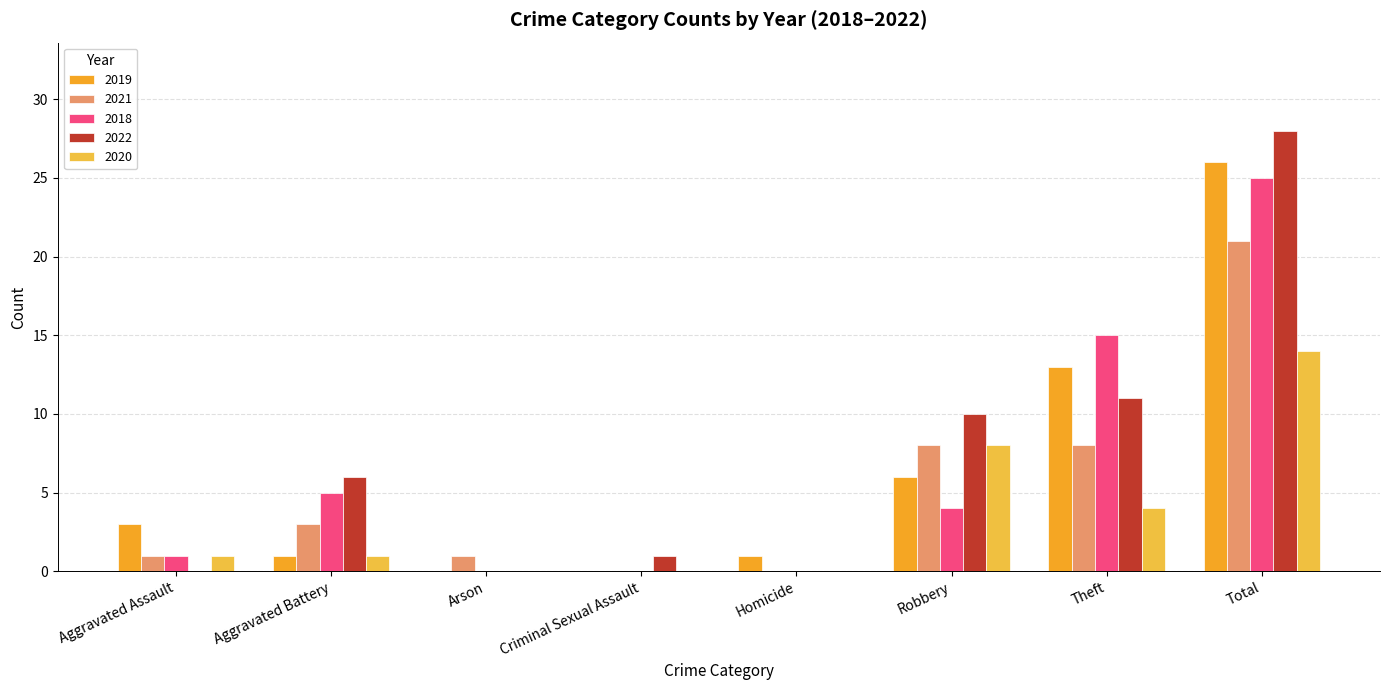

What is the average value of the 2021 series?

5